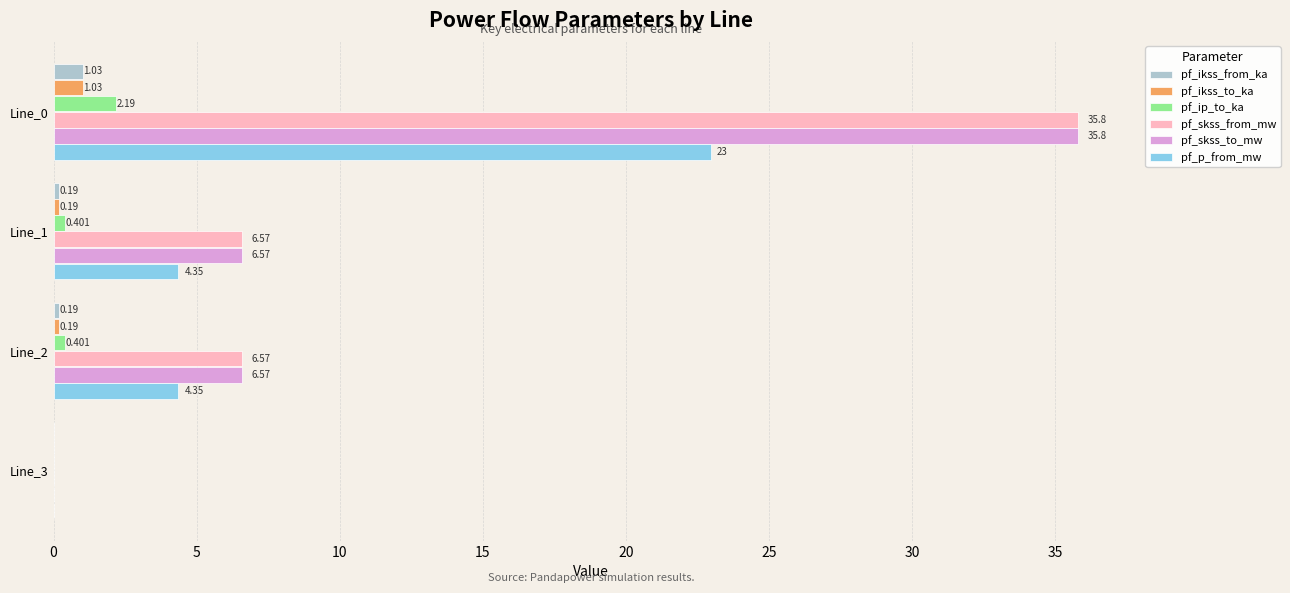

Is the value of pf_skss_to_mw at Line_2 greater than the value of pf_ikss_to_ka at Line_0?

Yes